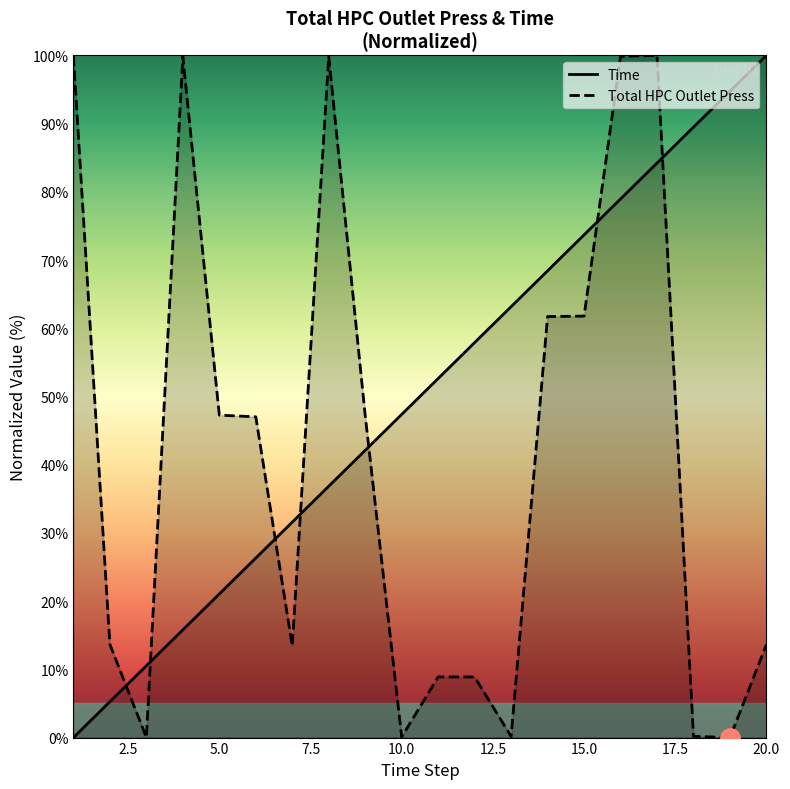

At how many categories does at least one series exceed 47?

17